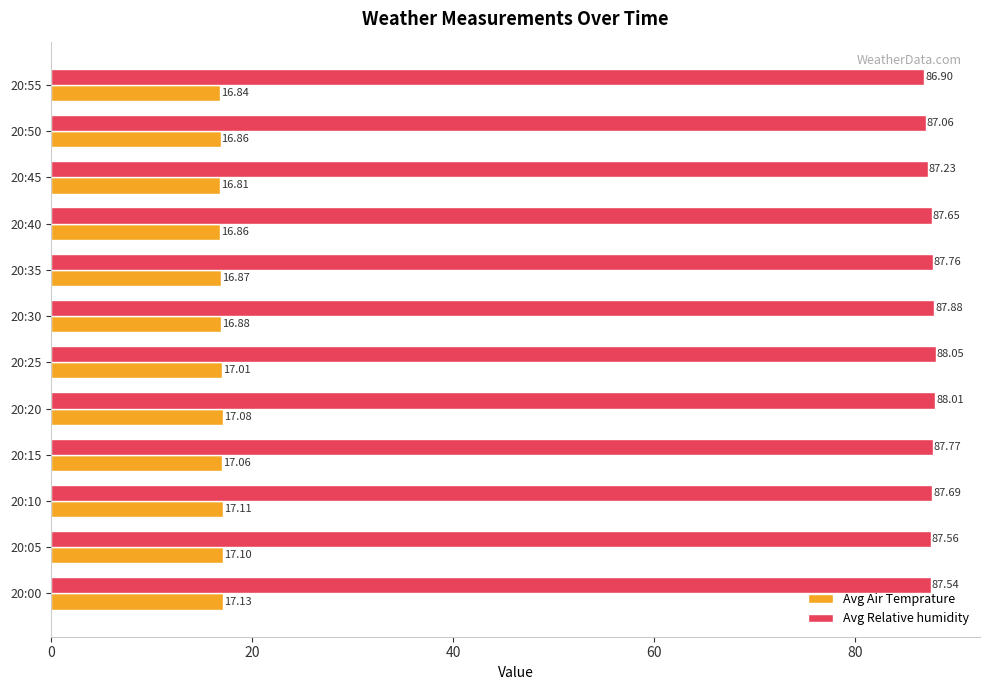

Rank the series by their average value, from lowest to highest.

Avg Air Temprature, Avg Relative humidity